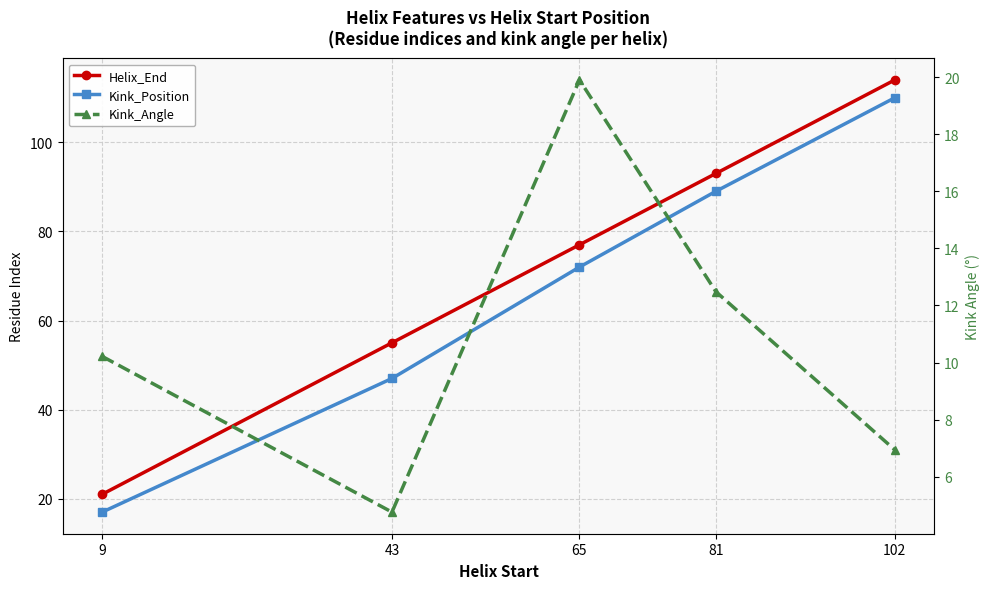

The value of Kink_Position at 102 is 164.5. True or false?

False